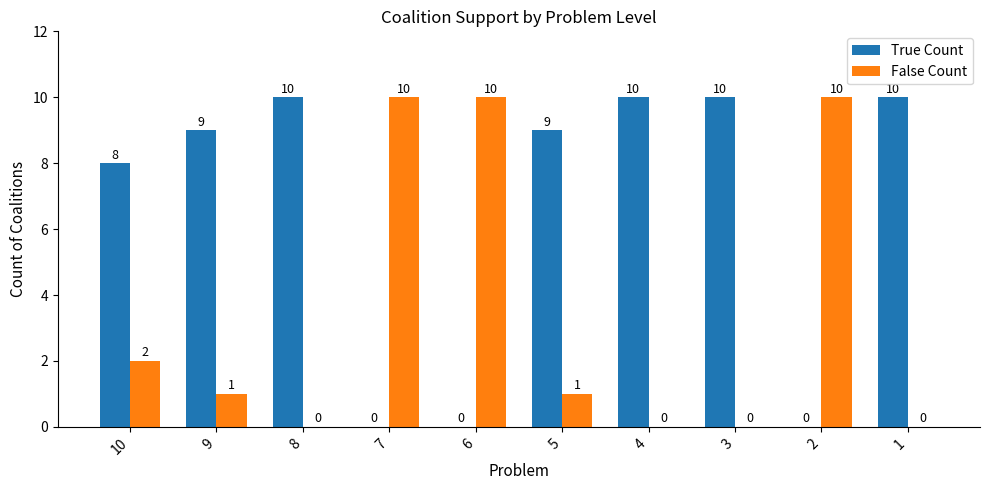

Reading left to right, list all the values displayed in this chart.

True Count: 8	9	10	0	0	9	10	10	0	10
False Count: 2	1	0	10	10	1	0	0	10	0